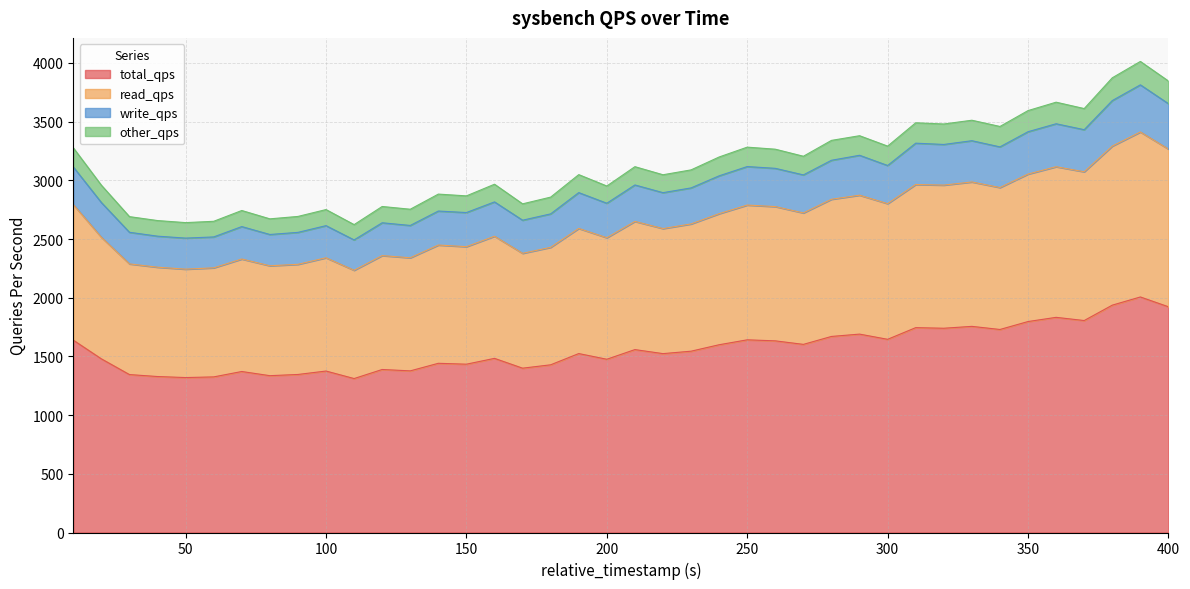

Which category has the highest value in the total_qps series?

390